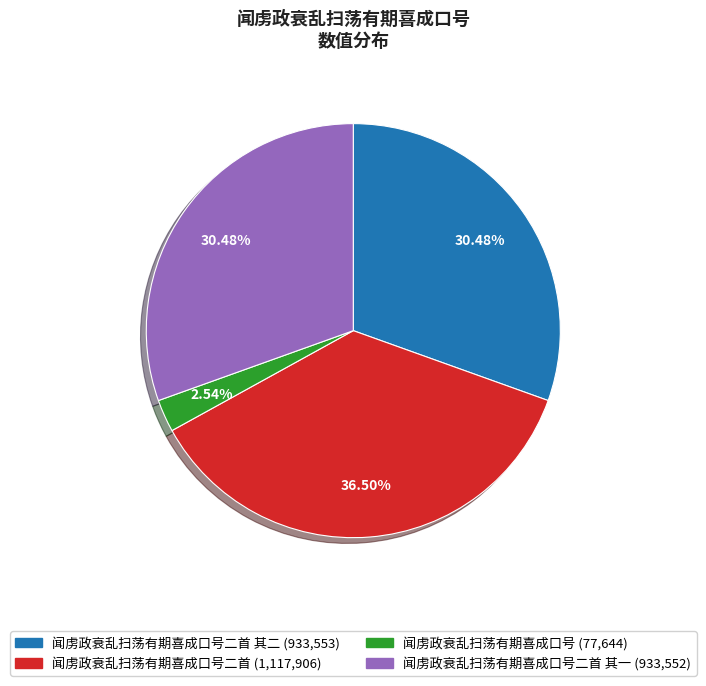

Is there any slice that represents more than half of the pie?

No